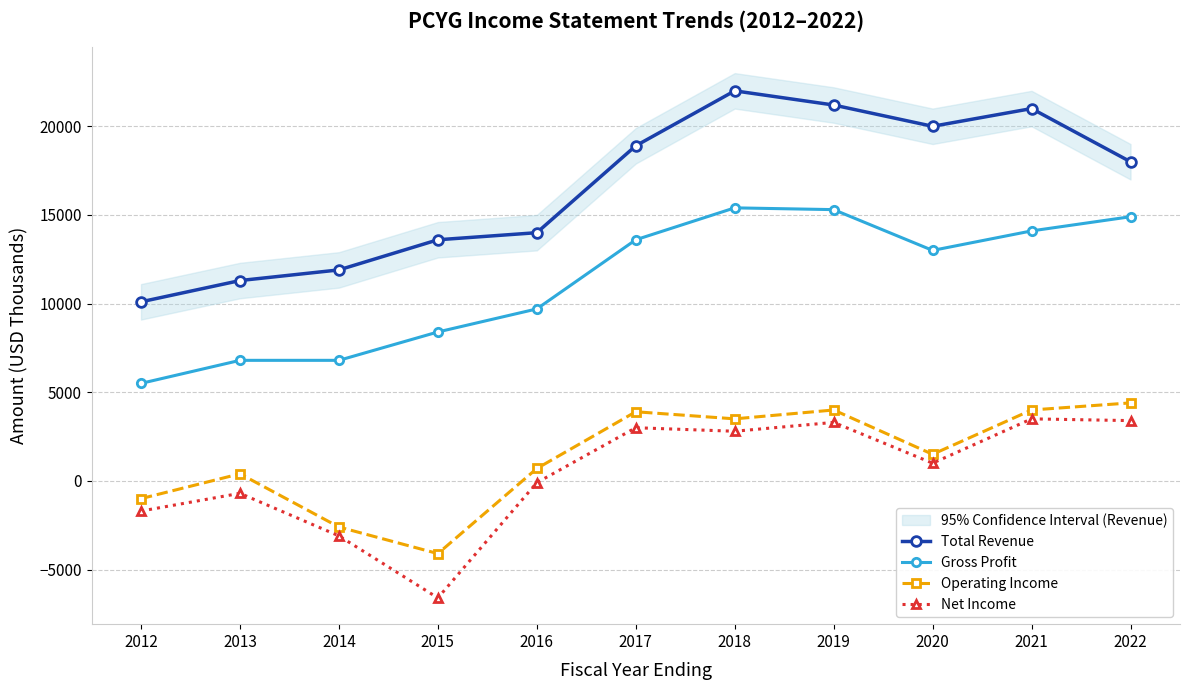

Does the chart display data point markers on the line(s)?

Yes